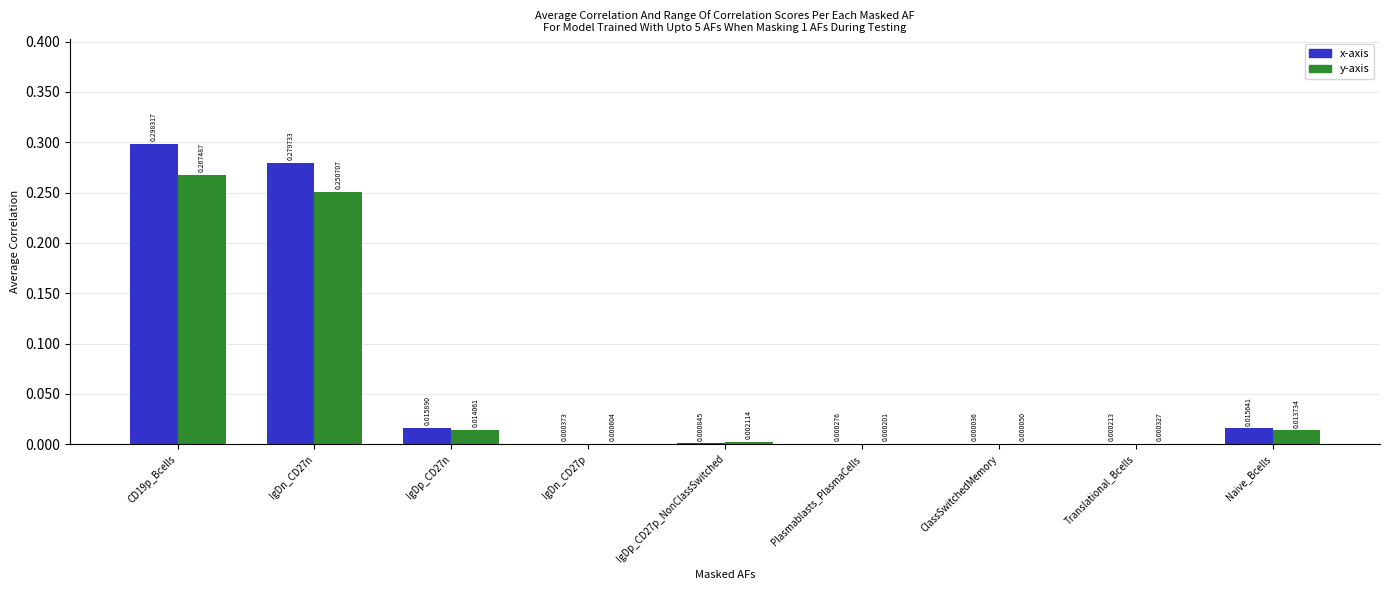

What are all the series names shown in the legend?

x-axis, y-axis